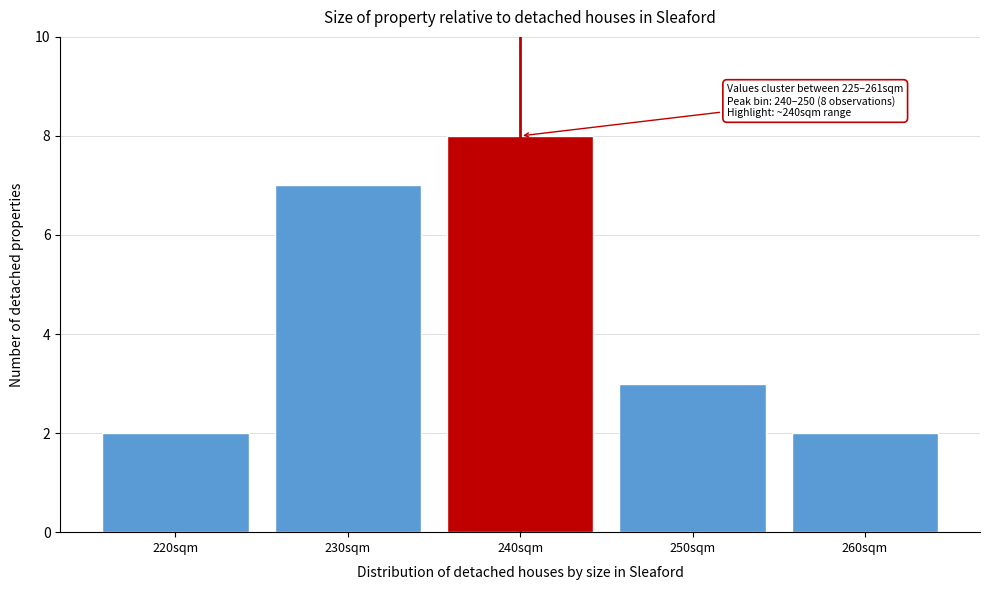

Reading left to right, list all the values displayed in this chart.

220sqm=2	230sqm=7	240sqm=8	250sqm=3	260sqm=2